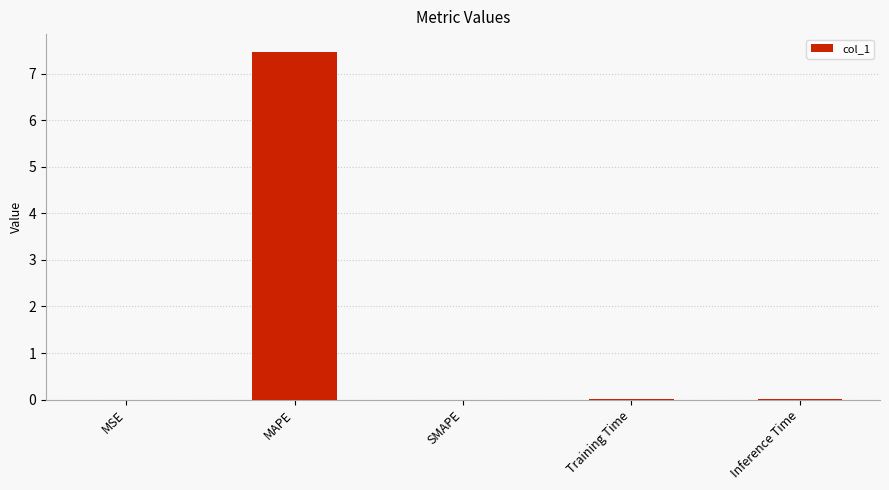

Is it true that the value at SMAPE is 0.0?

True